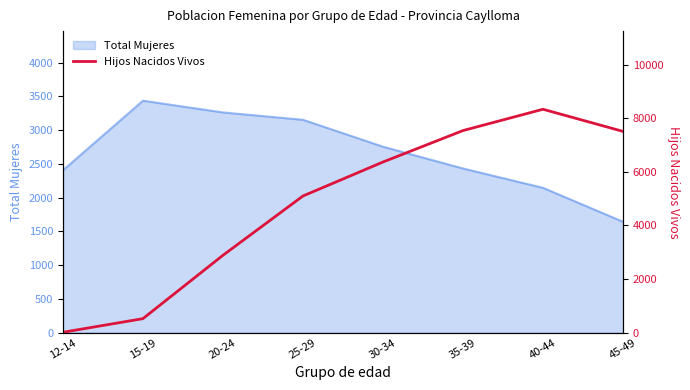

At which label does Total Mujeres reach its peak?

15-19